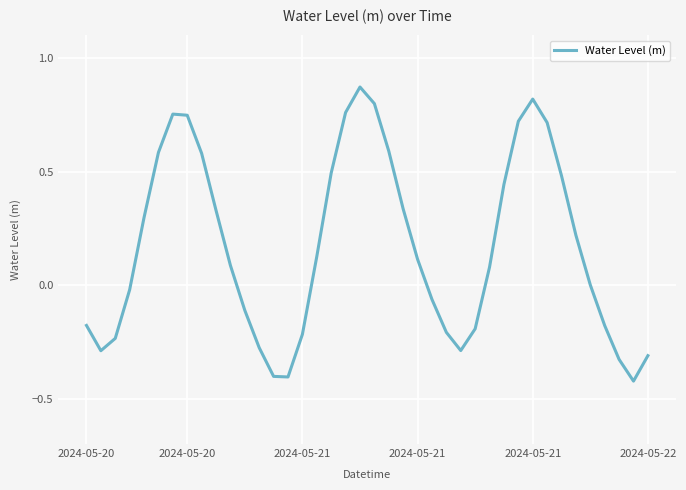

What is the difference between the maximum and minimum values?

1.3